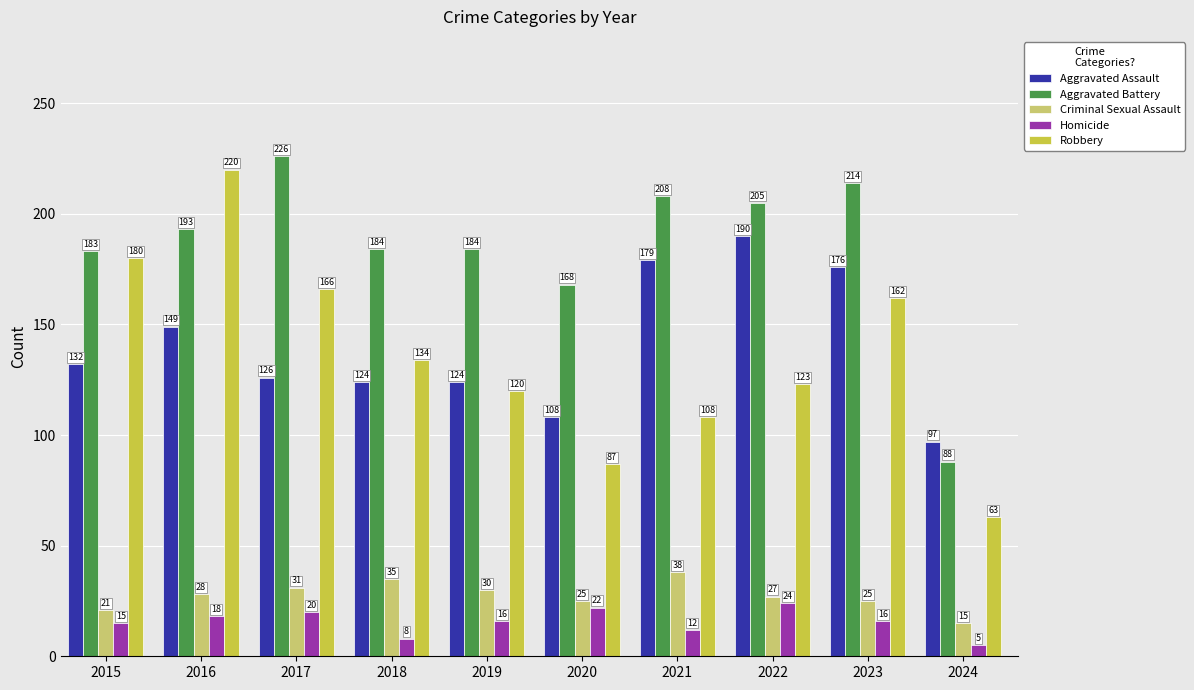

True or false: Robbery has a value of 68 at 2017.

False